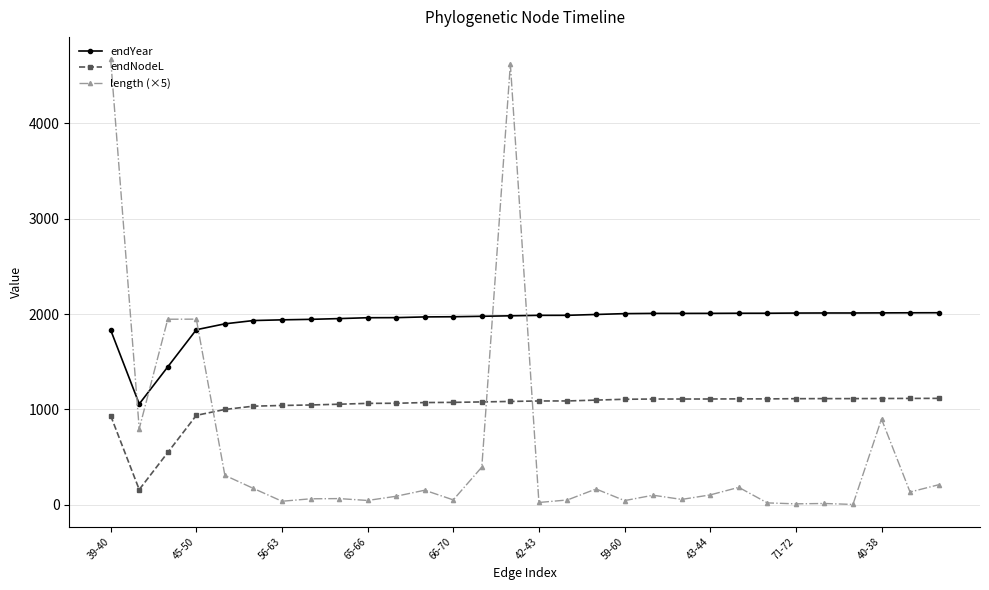

True or false: endYear and endNodeL cross at least once.

False